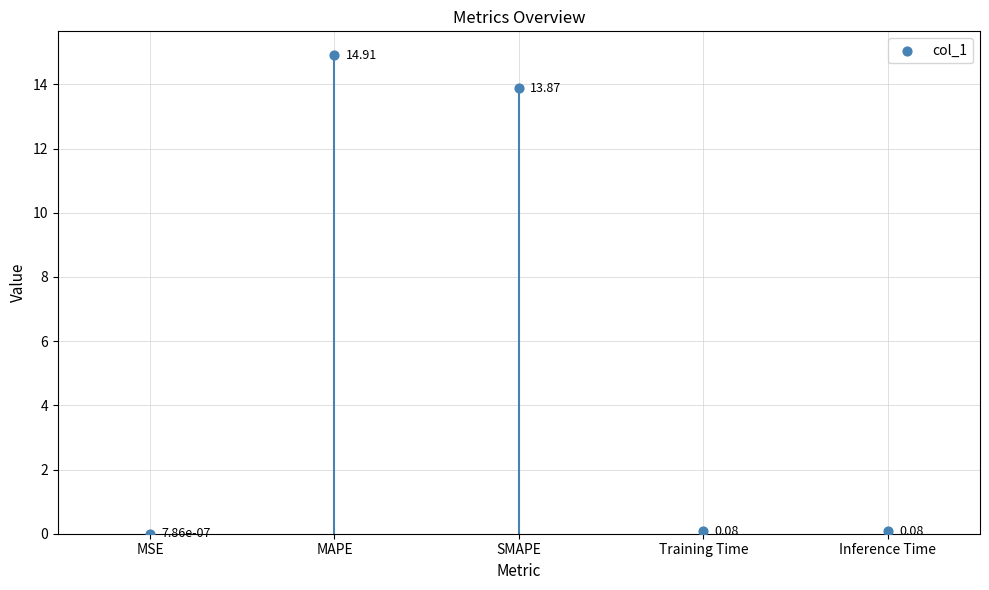

What is the average Y value?

5.8